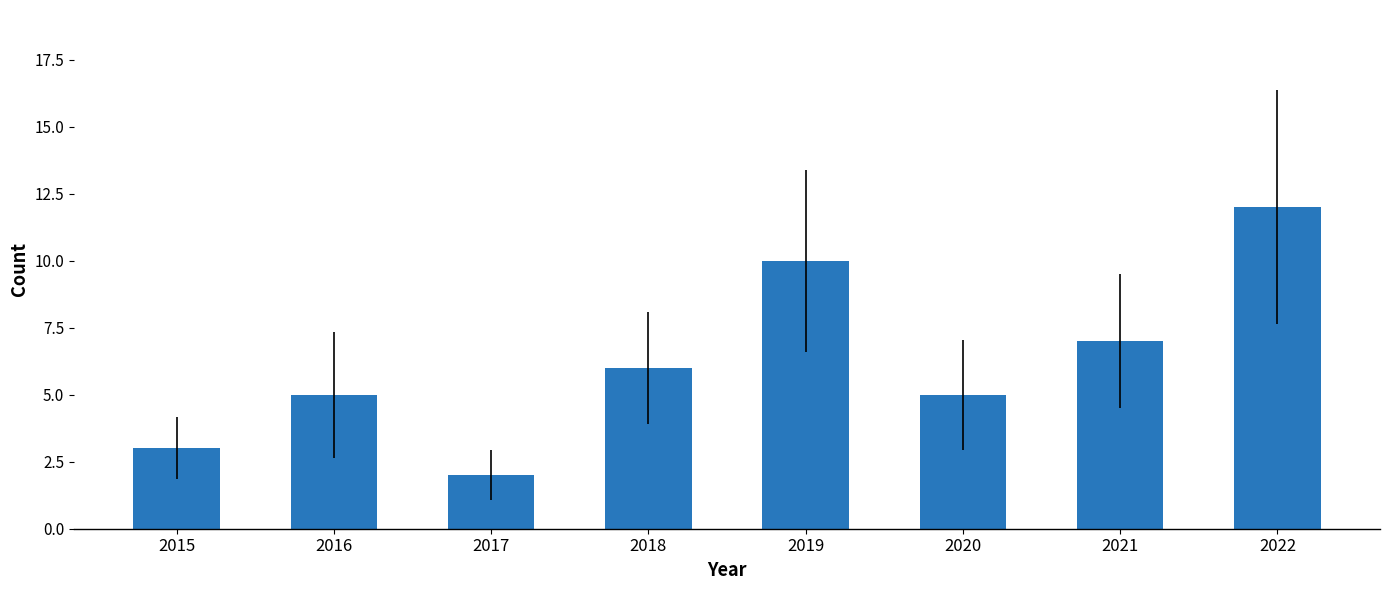

What is the change in value from 2019 to 2020?

-5